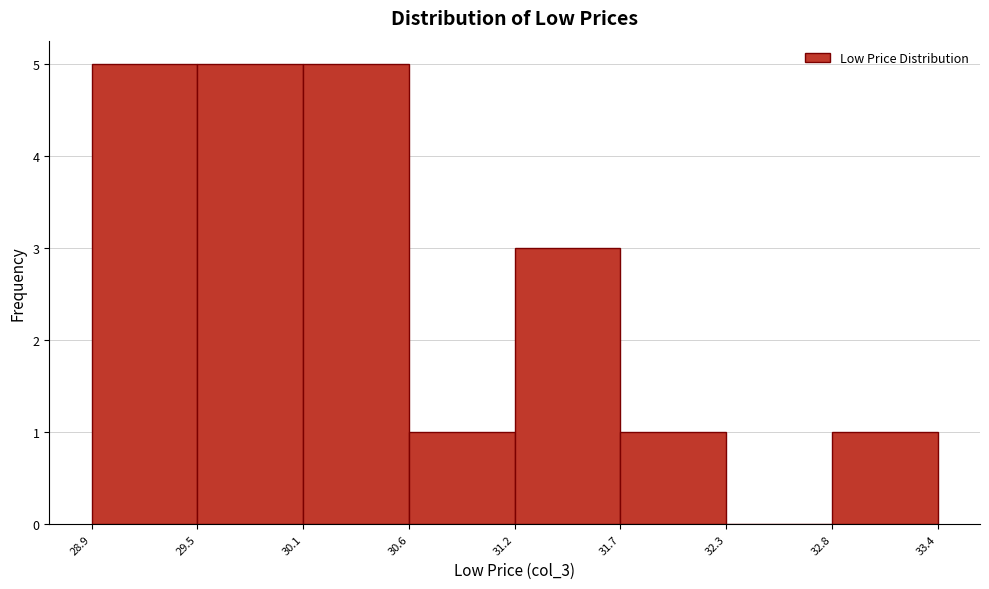

What is the height of the bar covering 32.8 to 33.4 on the x-axis? The values are not printed on the chart, so give them approximately, as read against the axis.

1